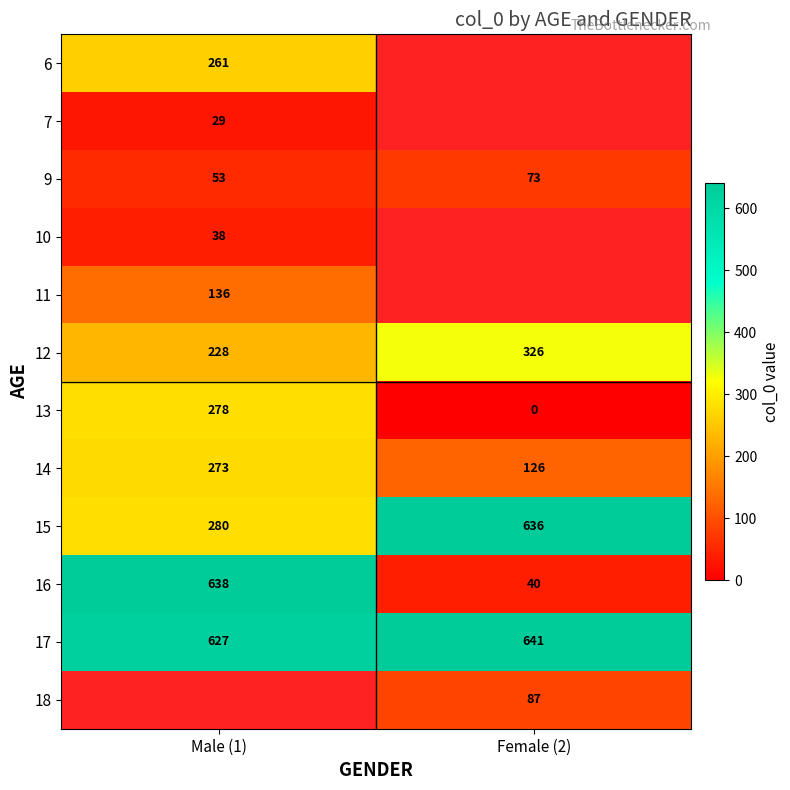

What is the difference between the maximum and minimum values in the 9 series?

20